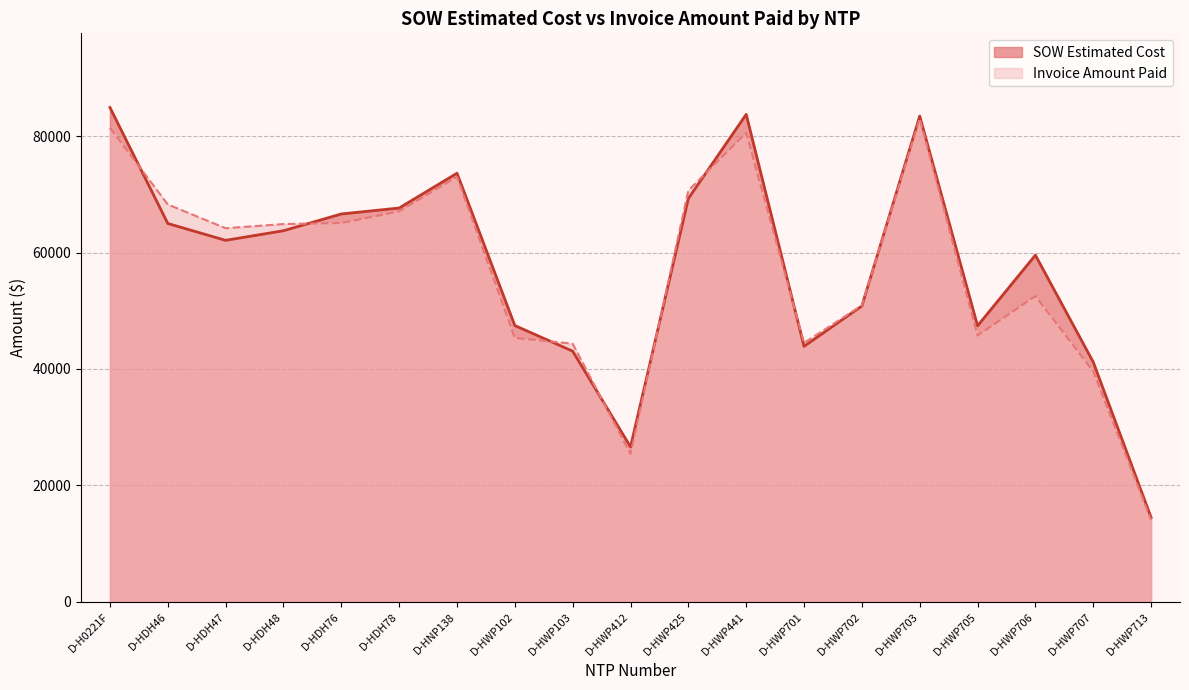

In Invoice Amount Paid, how many points are lower than both neighbors (excluding endpoints)?

4